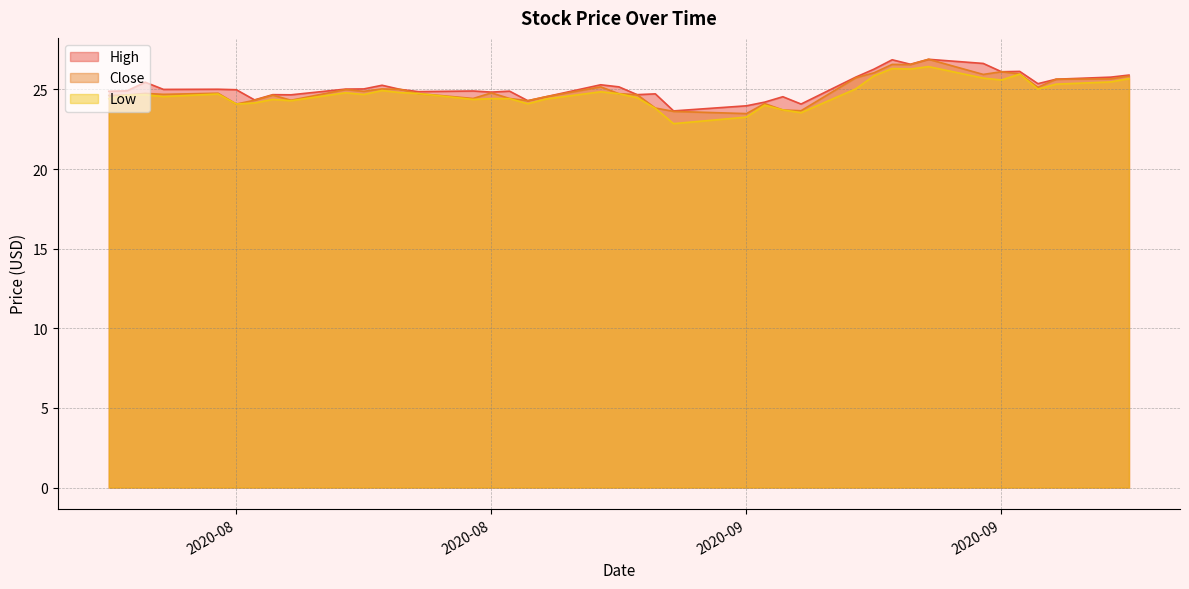

True or false: Close and High intersect in this chart.

False